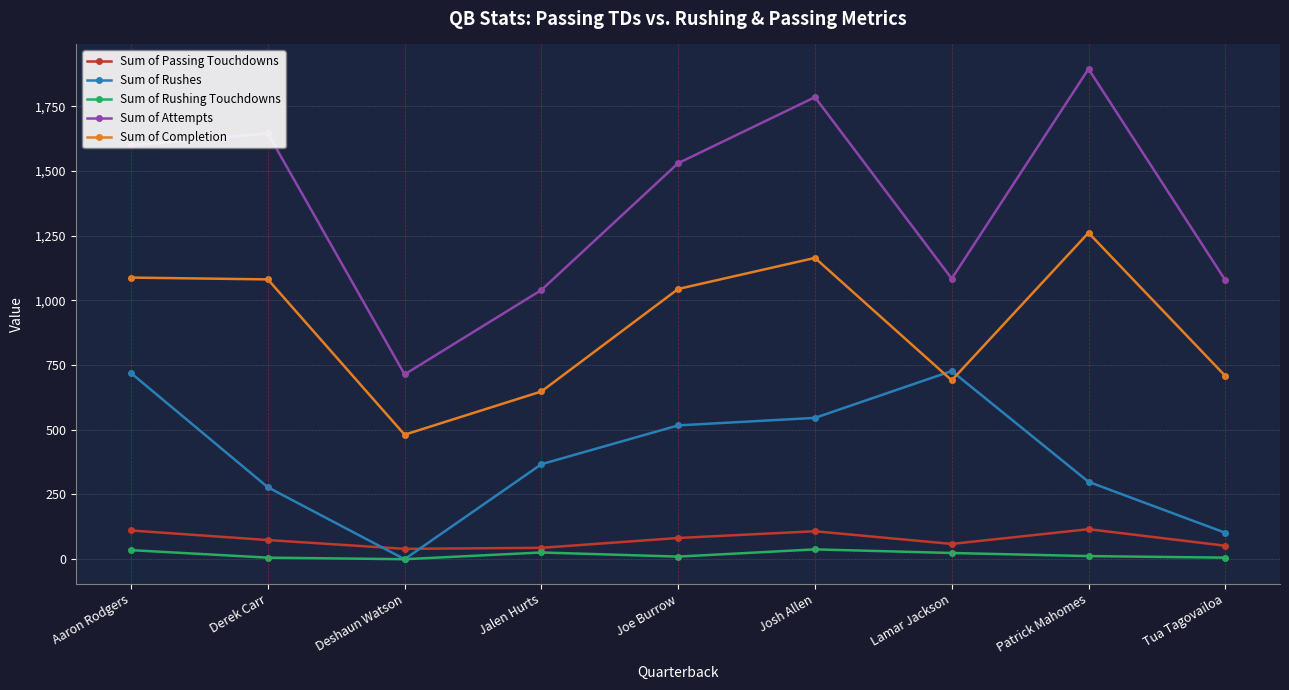

Which series changed the most between Deshaun Watson and Jalen Hurts?

Sum of Rushes